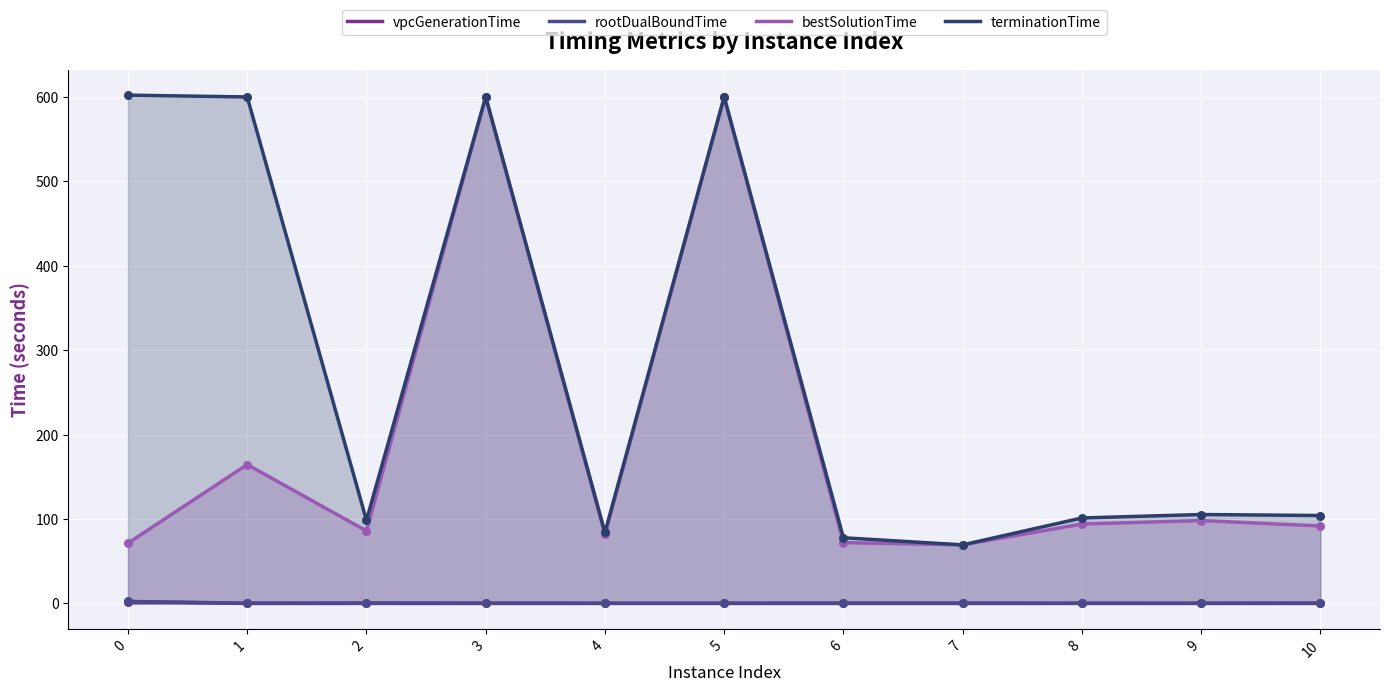

Which series reaches the minimum Y coordinate?

vpcGenerationTime